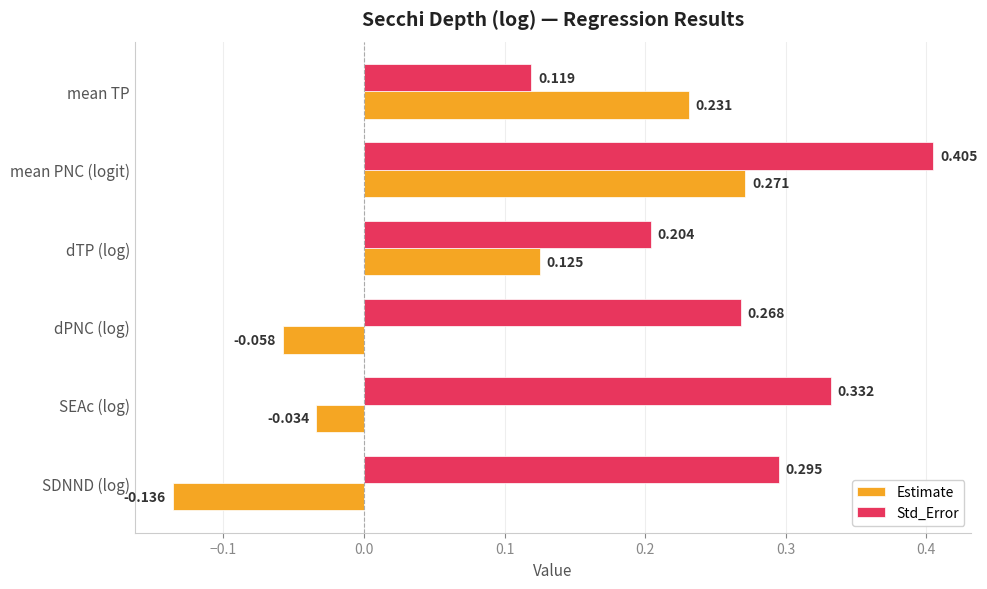

Which series has the largest range (max minus min)?

Estimate